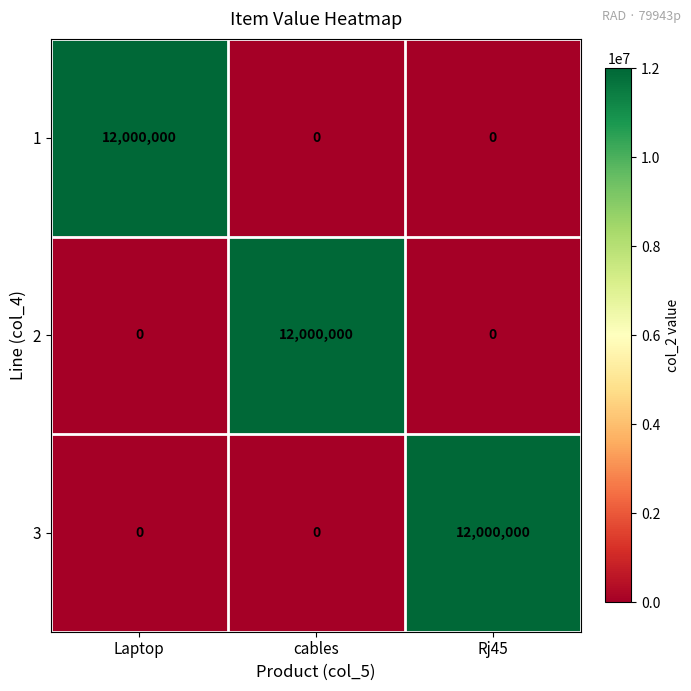

Reading left to right, list all the values displayed in this chart.

1: Laptop=12000000	cables=0	Rj45=0
2: Laptop=0	cables=12000000	Rj45=0
3: Laptop=0	cables=0	Rj45=12000000